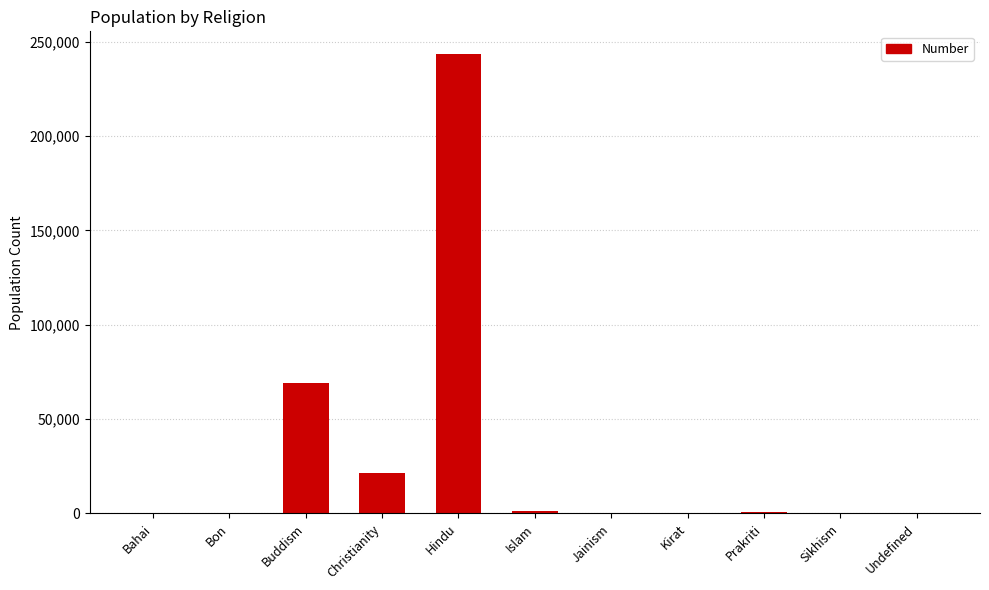

The value at Sikhism is 0. True or false?

True